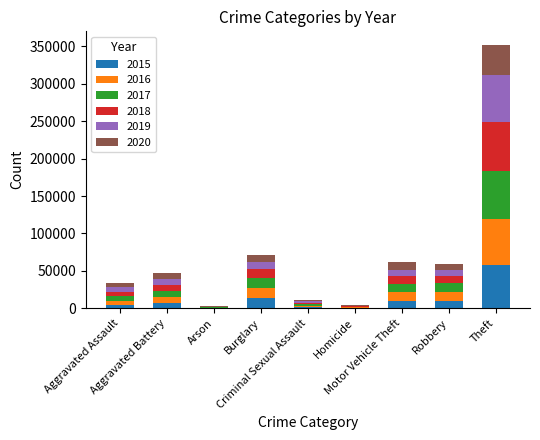

Which series has the largest total across all categories?

2017